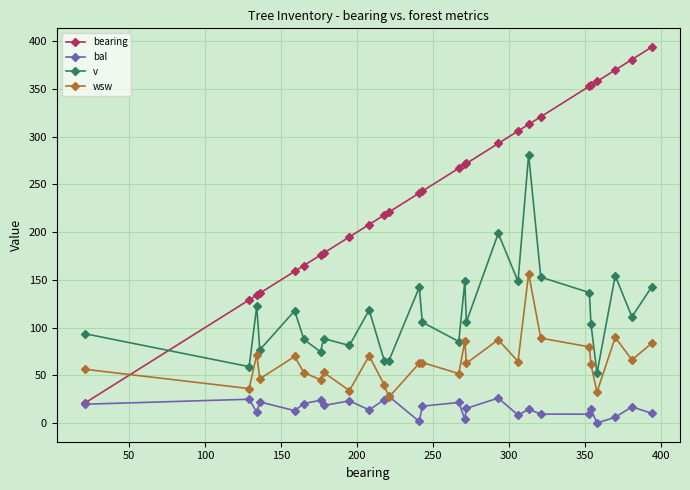

What is the sum of all bearing values?

6677.0